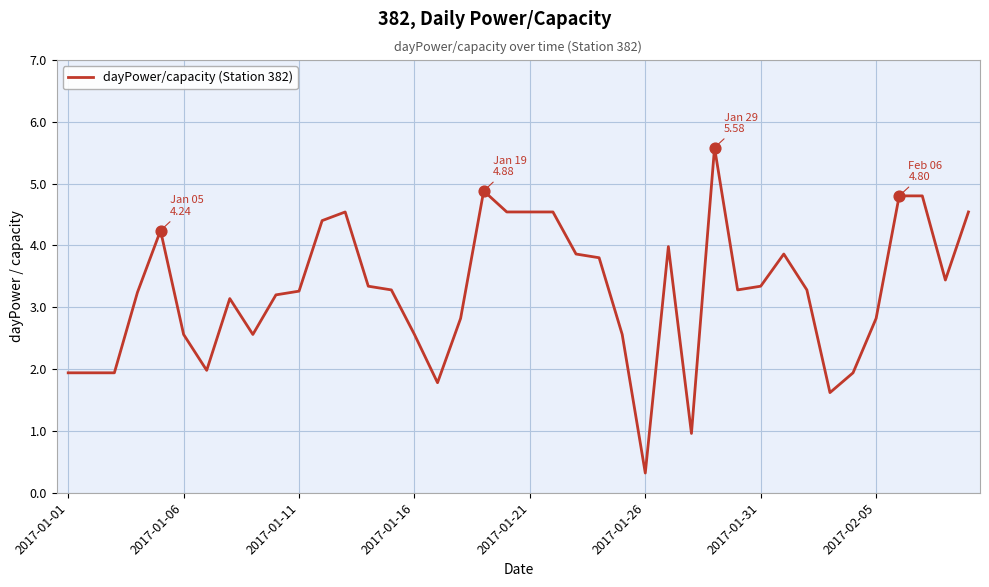

What is the greatest value displayed?

5.6